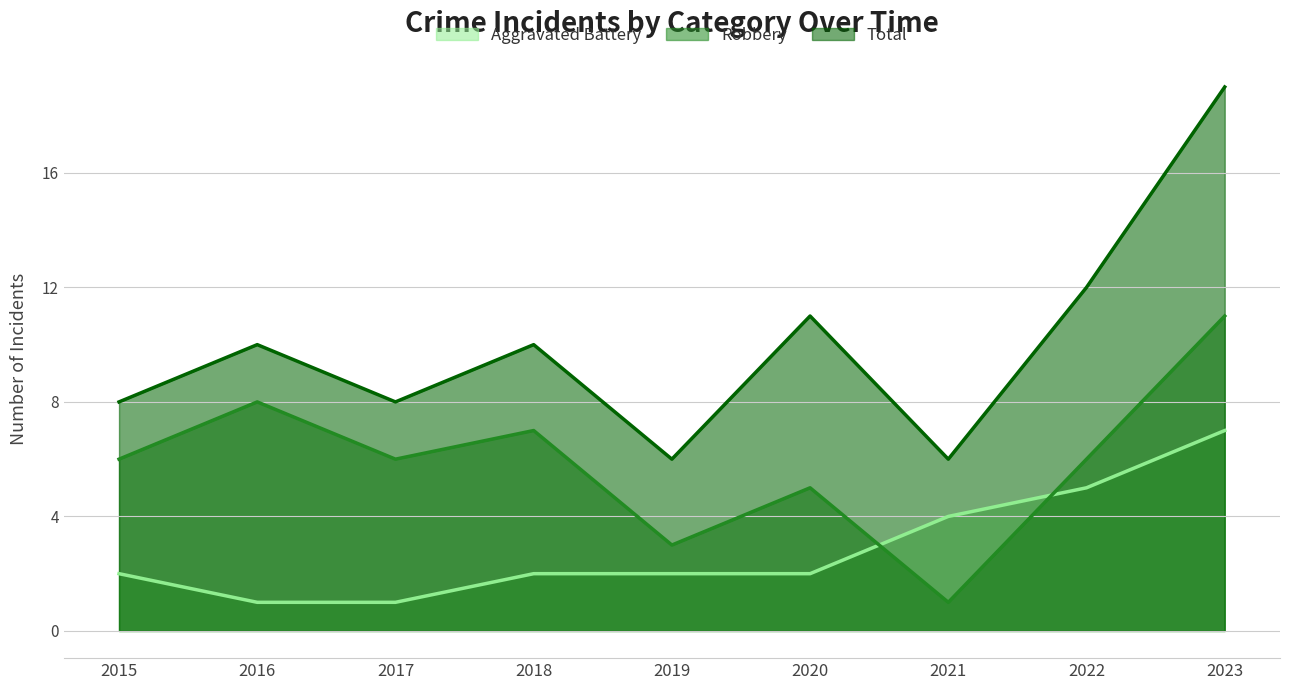

True or false: Robbery has more than 0 points higher than both neighbors.

True